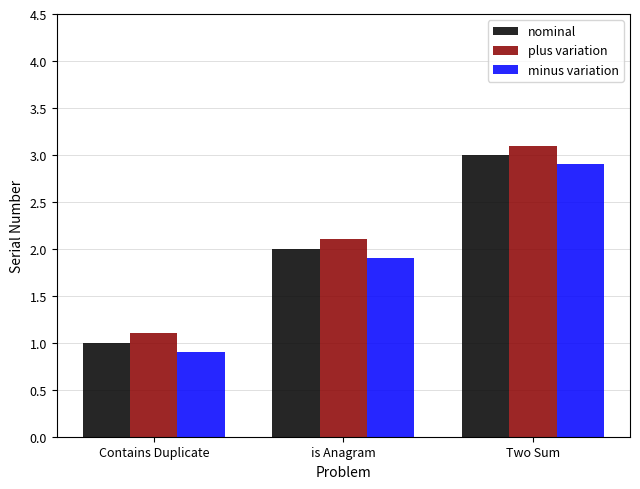

Which series has the largest total across all categories?

plus variation